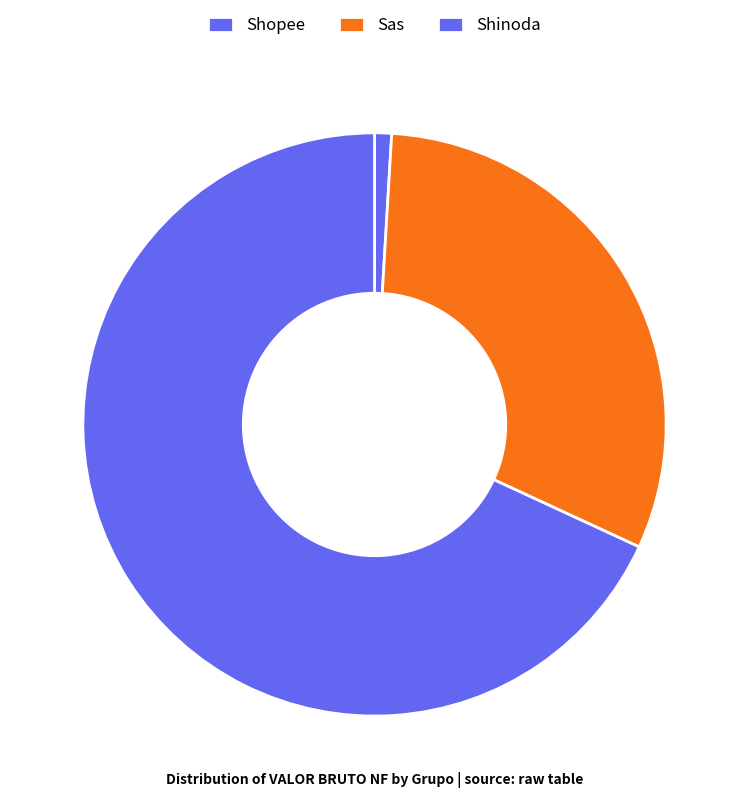

Rank the categories by value from lowest to highest.

Shopee, Sas, Shinoda